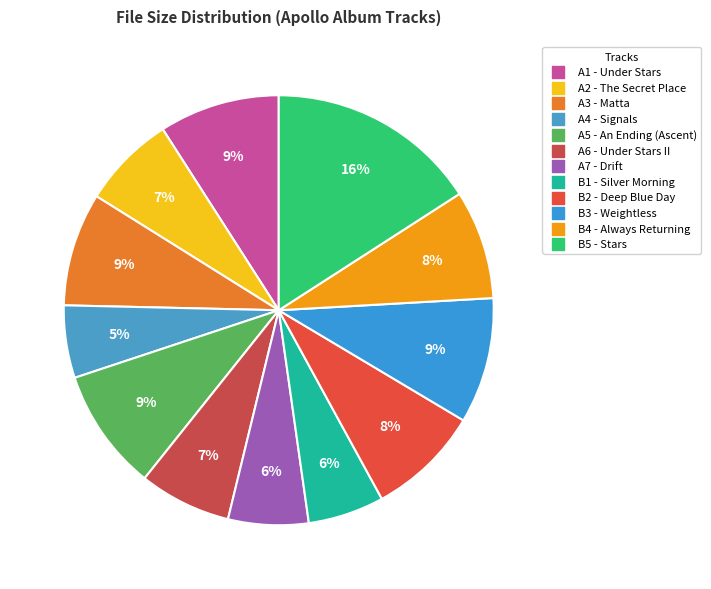

Count the number of slices in the pie.

12